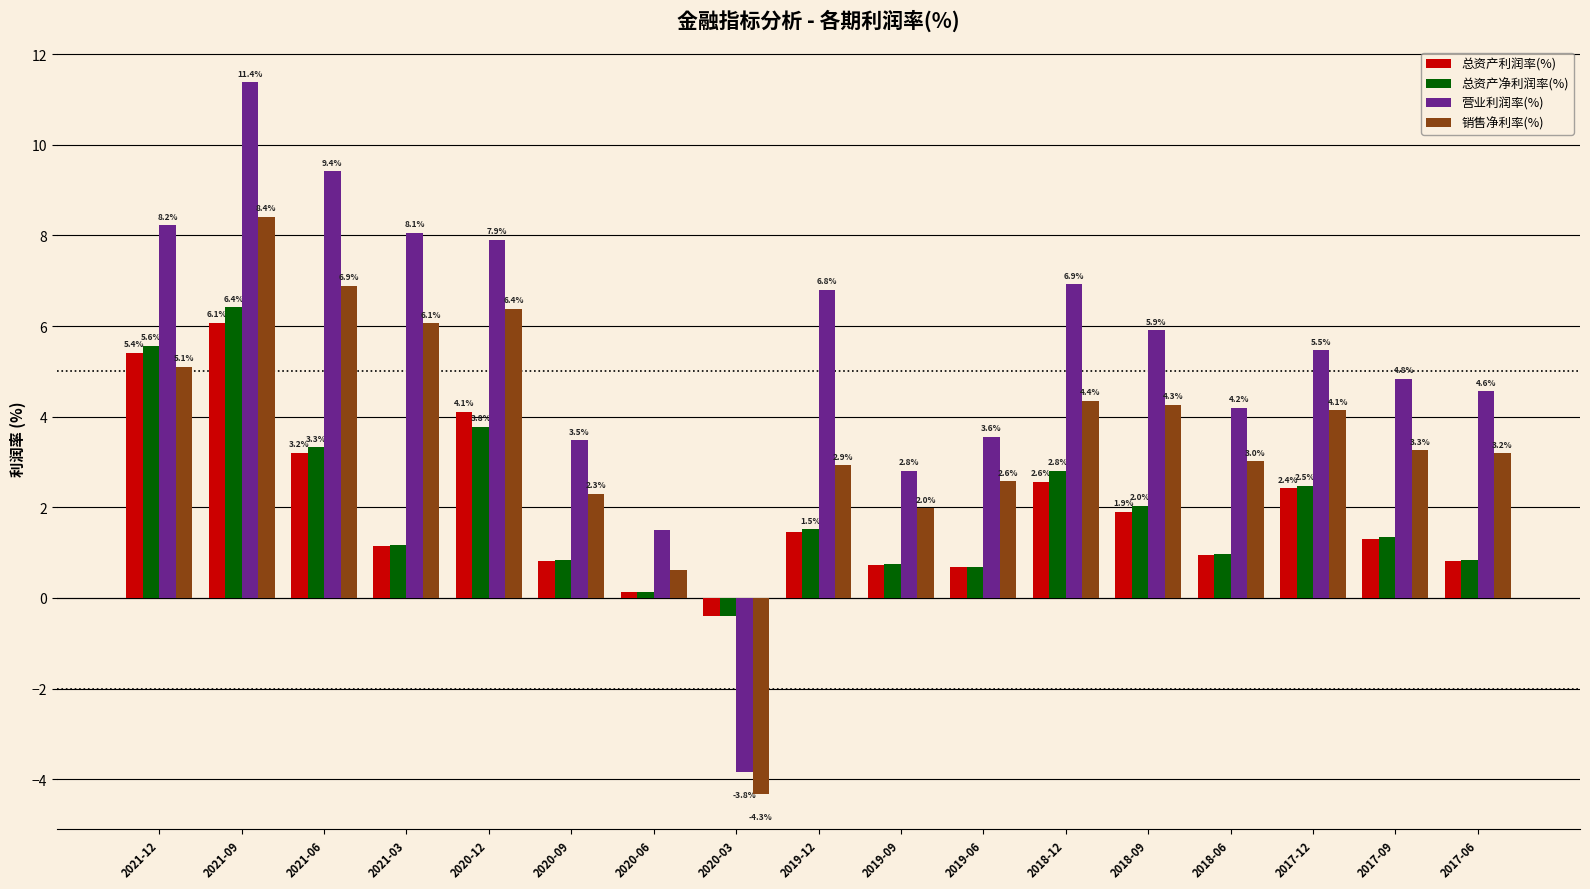

How many bars are there in each group?

4